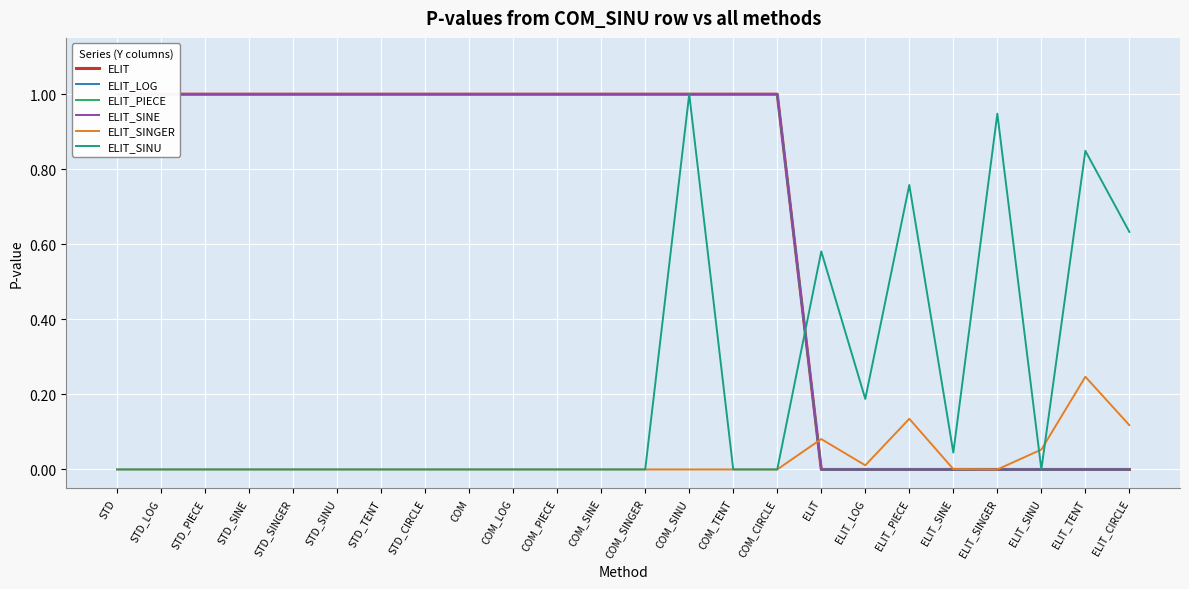

What is the difference between the maximum and minimum values in the ELIT_LOG series?

1.0